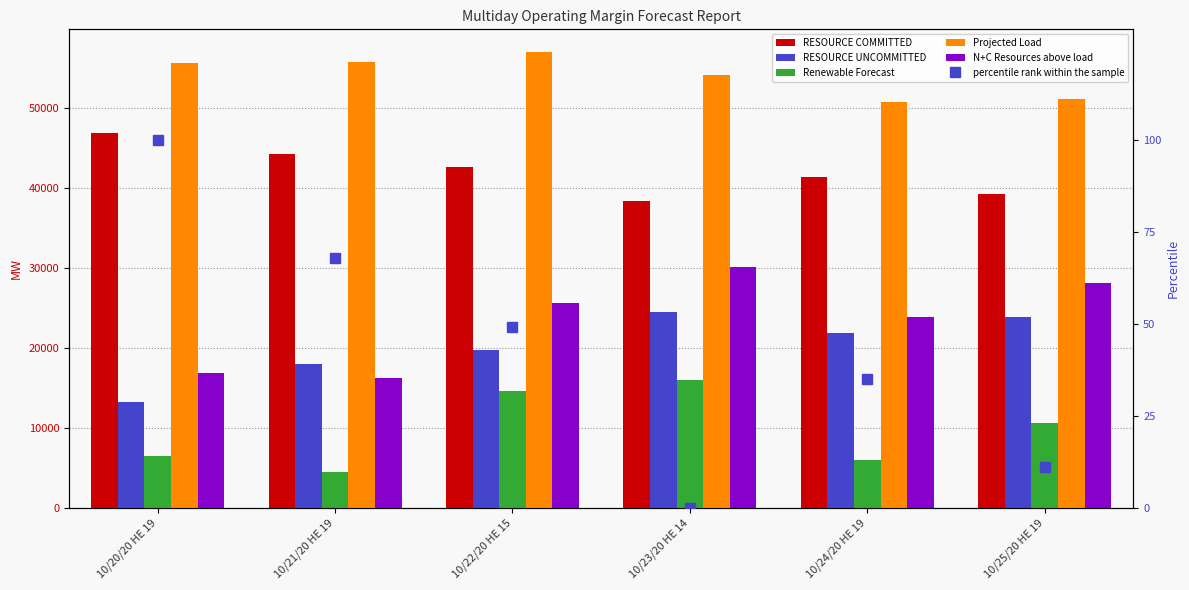

Reading right to left, list all the values displayed in this chart.

RESOURCE COMMITTED: 10/25/20 HE 19=39296.2	10/24/20 HE 19=41372.2	10/23/20 HE 14=38408.5	10/22/20 HE 15=42572.8	10/21/20 HE 19=44192.9	10/20/20 HE 19=46855.9
RESOURCE UNCOMMITTED: 10/25/20 HE 19=23890.3	10/24/20 HE 19=21822.0	10/23/20 HE 14=24428.8	10/22/20 HE 15=19773.9	10/21/20 HE 19=18036.6	10/20/20 HE 19=13206.0
Renewable Forecast: 10/25/20 HE 19=10582.8	10/24/20 HE 19=5994.8	10/23/20 HE 14=15929.5	10/22/20 HE 15=14609.2	10/21/20 HE 19=4461.1	10/20/20 HE 19=6455.1
Projected Load: 10/25/20 HE 19=51105.0	10/24/20 HE 19=50738.0	10/23/20 HE 14=54115.0	10/22/20 HE 15=56978.0	10/21/20 HE 19=55707.0	10/20/20 HE 19=55597.0
N+C Resources above load: 10/25/20 HE 19=28103.3	10/24/20 HE 19=23829.0	10/23/20 HE 14=30078.8	10/22/20 HE 15=25594.9	10/21/20 HE 19=16186.6	10/20/20 HE 19=16896.0
percentile rank within the sample: 10/25/20 HE 19=11.0	10/24/20 HE 19=35.0	10/23/20 HE 14=0.0	10/22/20 HE 15=49.0	10/21/20 HE 19=68.0	10/20/20 HE 19=100.0